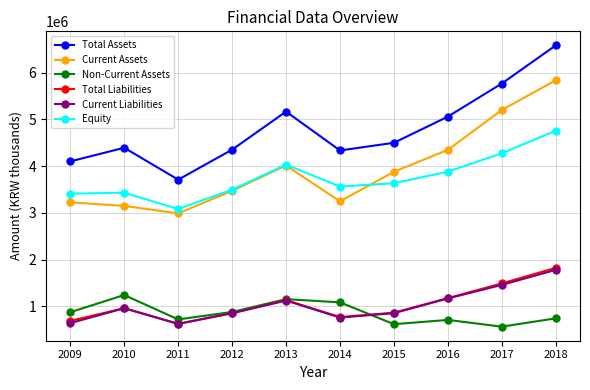

Where is the first local maximum for Current Liabilities?

2010